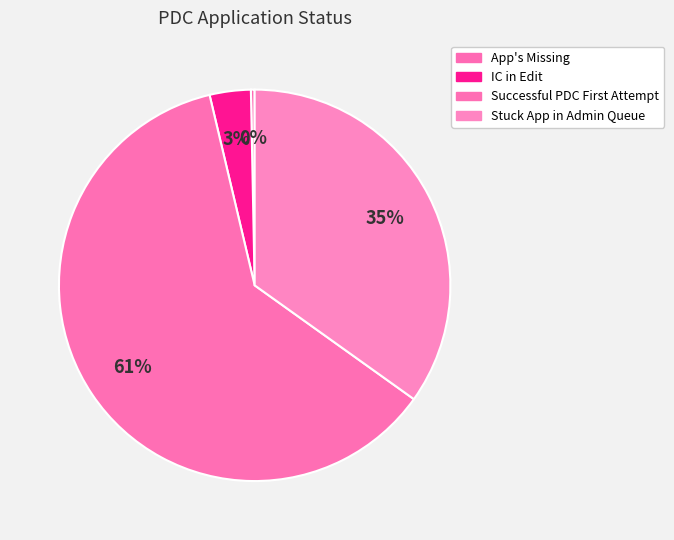

True or false: App's Missing accounts for 7% of the total.

False